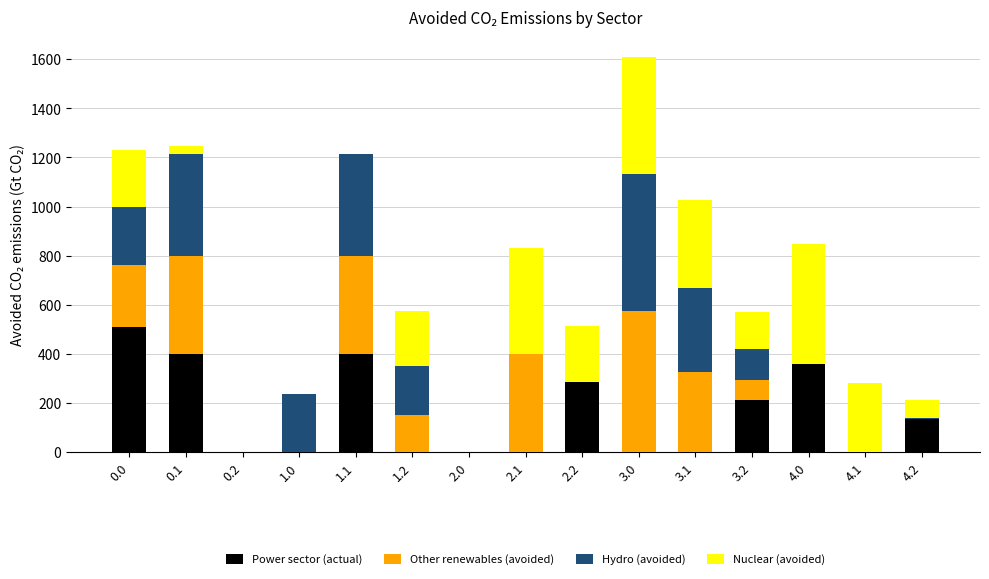

The value of Other renewables (avoided) at 4.2 is -323.4. True or false?

False